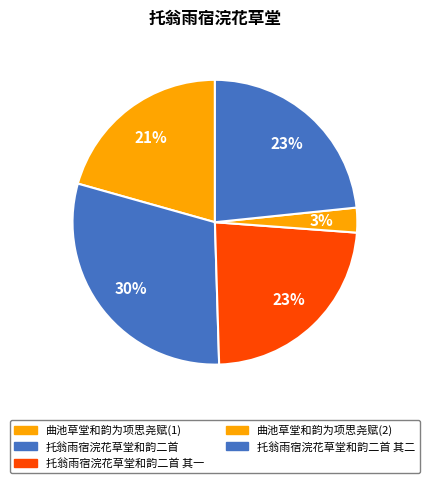

What is the largest slice in the pie chart?

托翁雨宿浣花草堂和韵二首